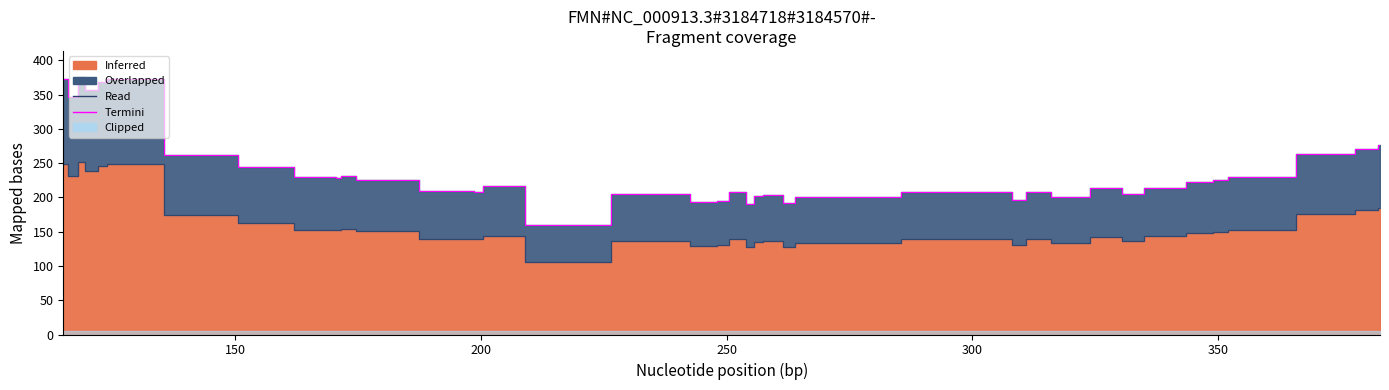

True or false: Termini has a value of 77 at 300.

False